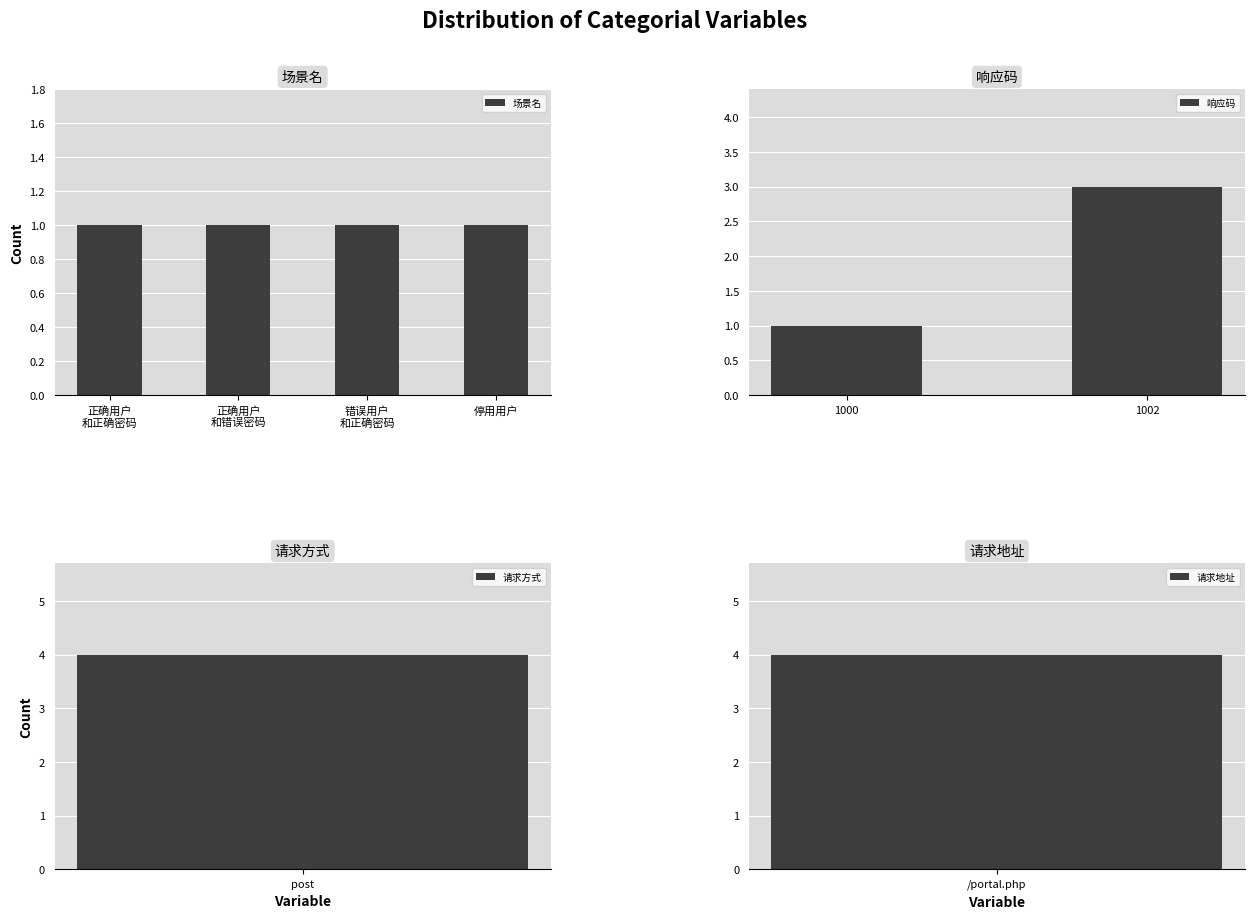

Which category has the lowest value in the 响应码 series?

1000